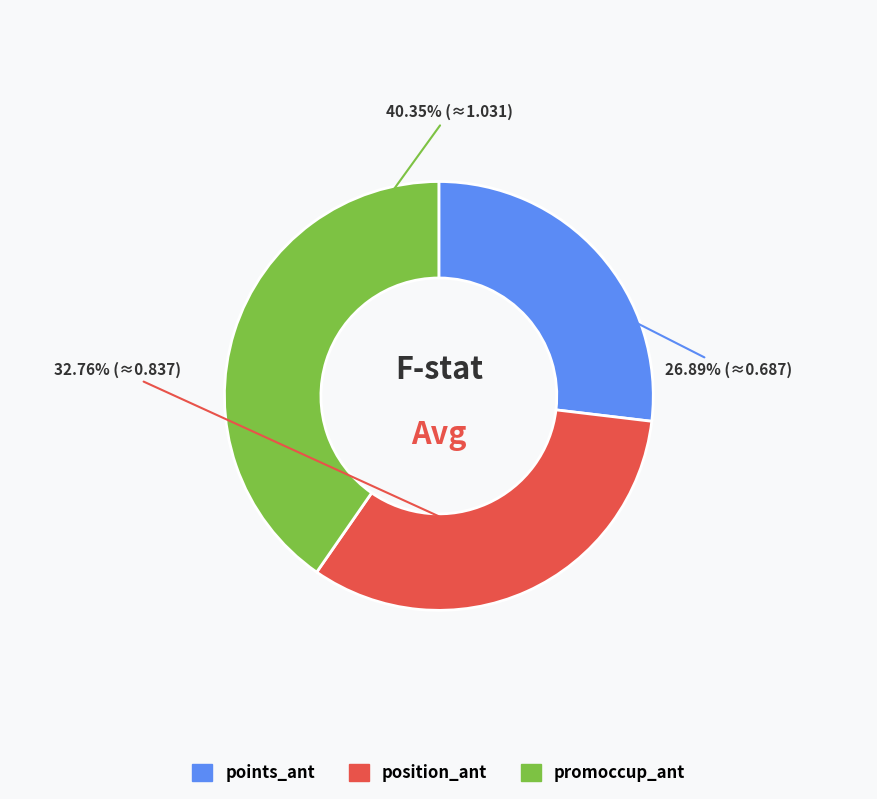

Does any single category account for the majority?

No